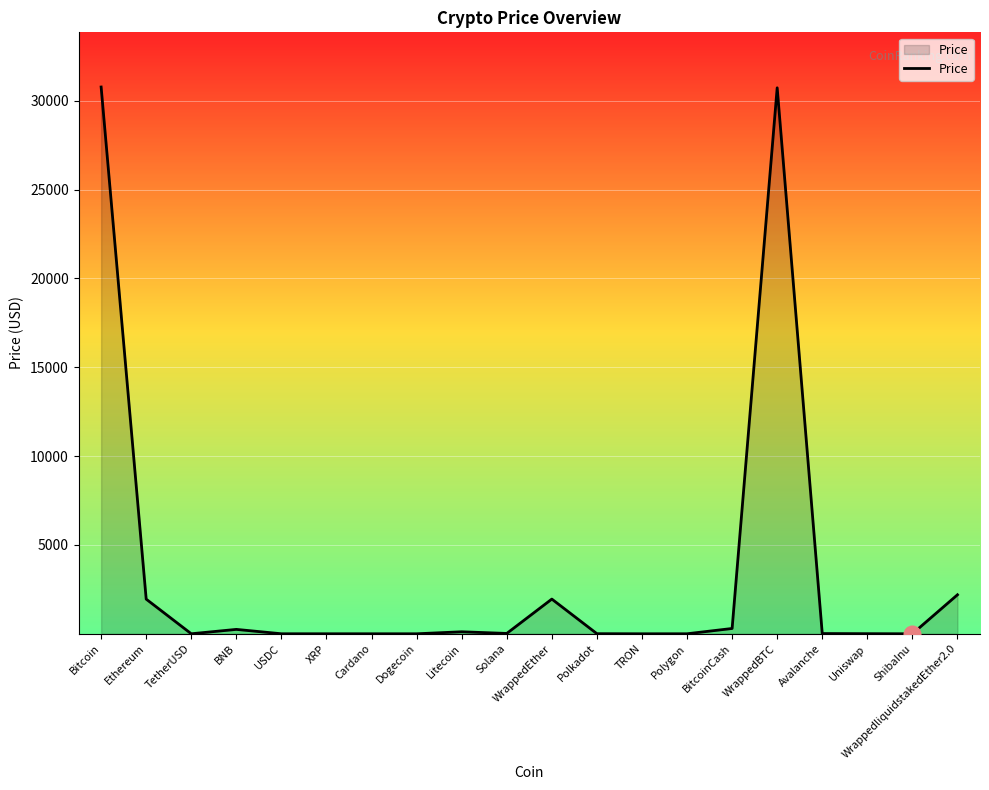

What is the maximum value shown in the chart?

30775.3